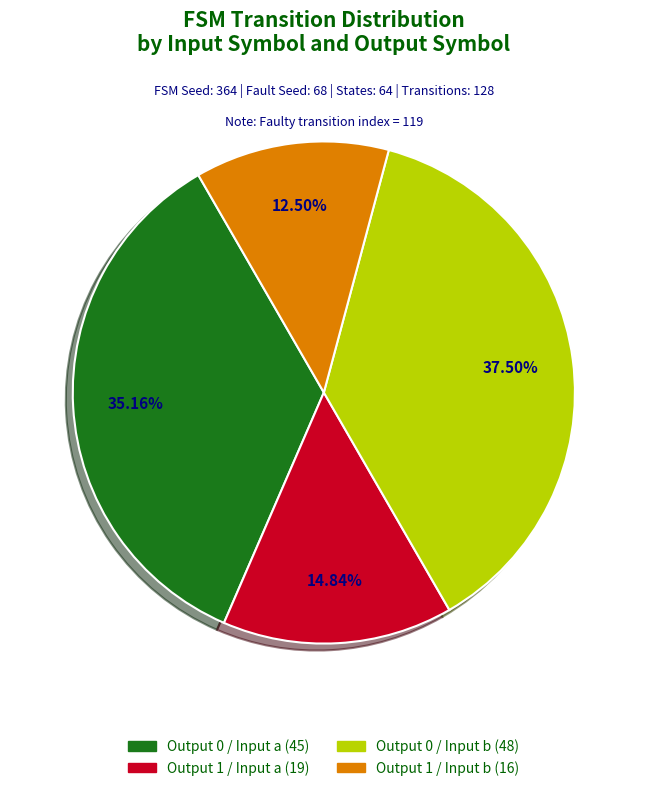

Does any single category account for the majority?

No